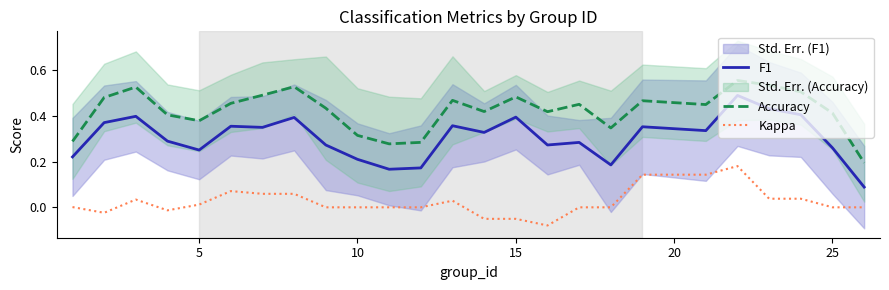

True or false: Accuracy and Kappa cross at least once.

False